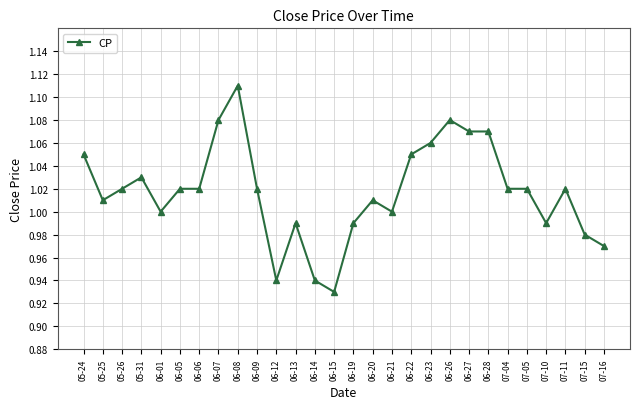

The chart shows a value of 1.0 at 06-06. True or false?

True